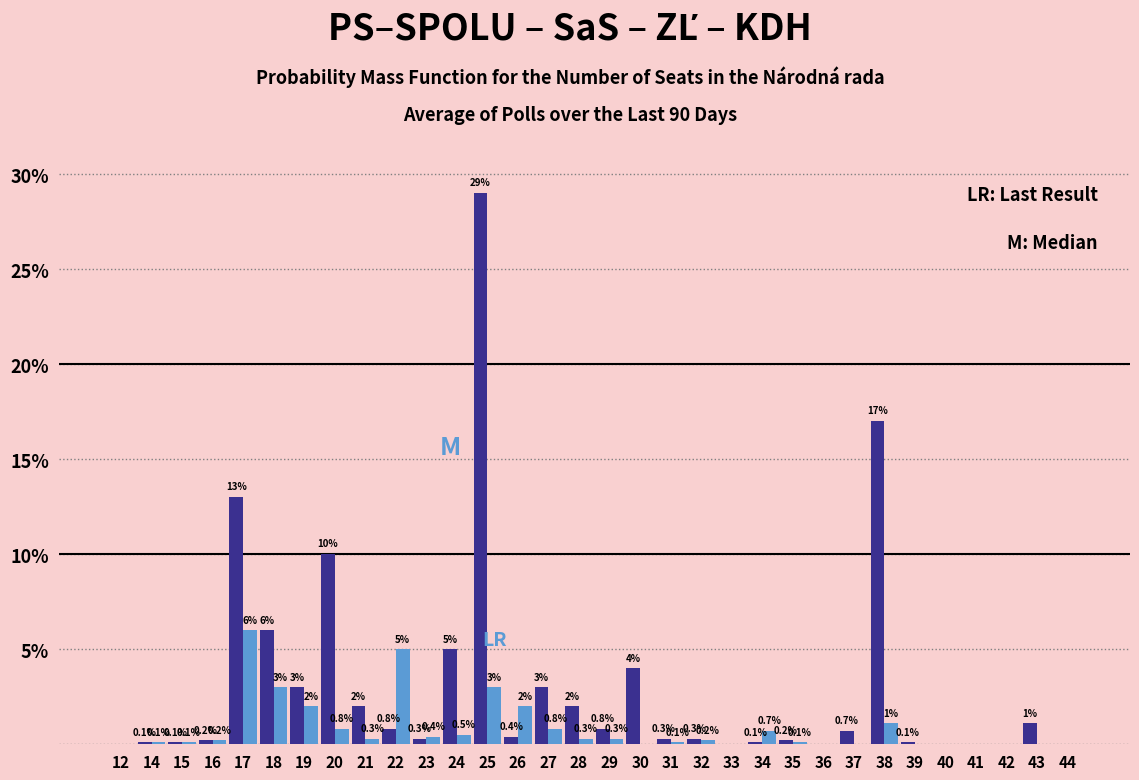

At which category does the chart reach its peak across all series?

25